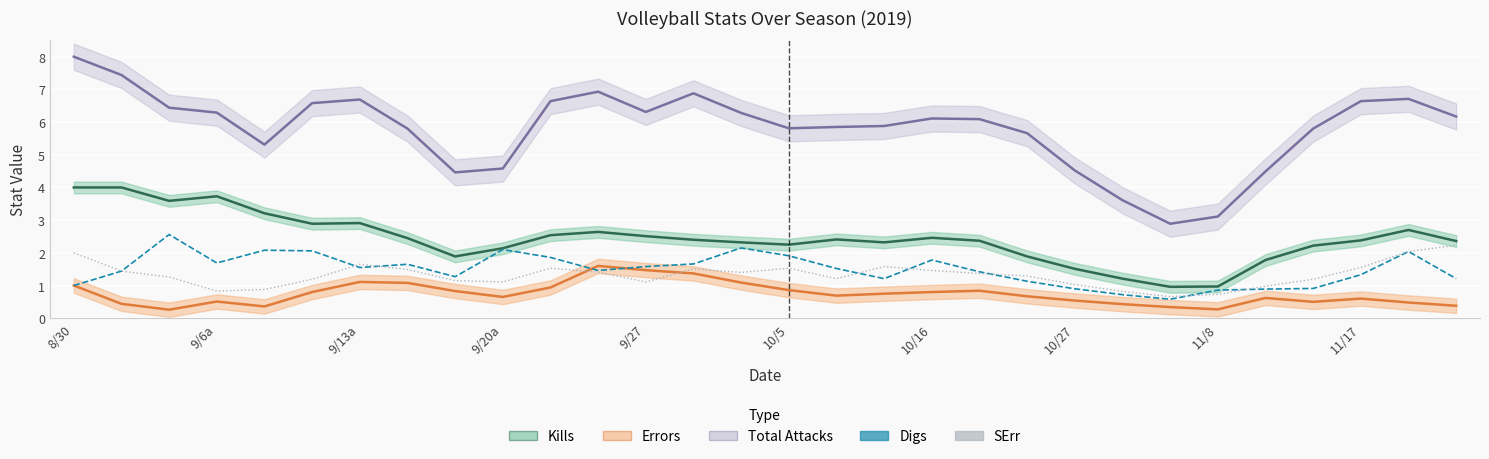

The value of Digs at 8/30 is 1.5. True or false?

False